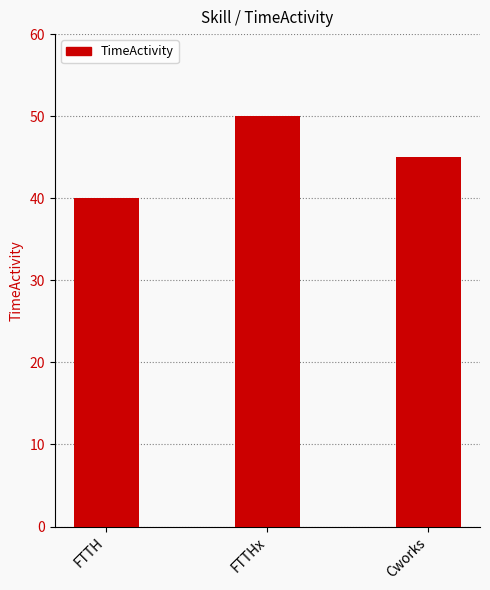

Reading left to right, transcribe all the data shown in this chart.

40	50	45